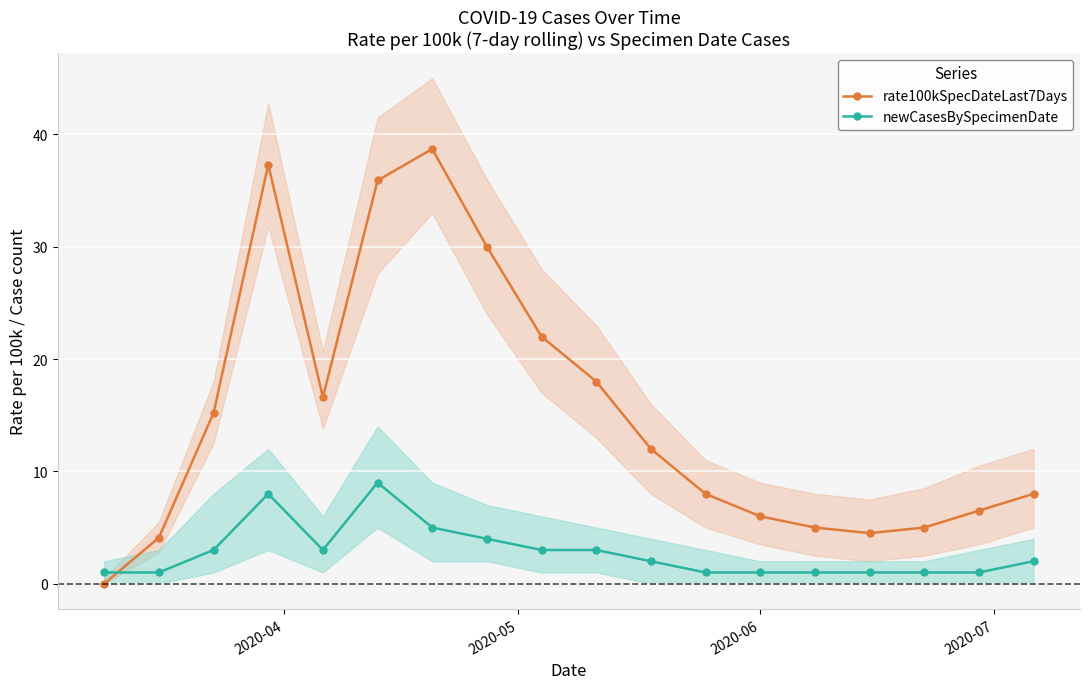

How many times do newCasesBySpecimenDate and rate100kSpecDateLast7Days cross each other?

1